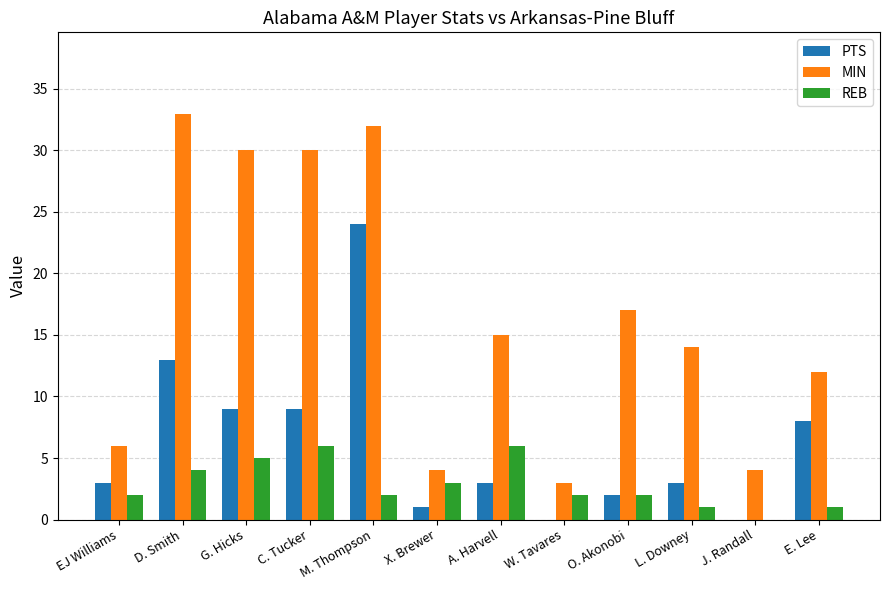

Which label corresponds to the largest value in the chart?

D. Smith